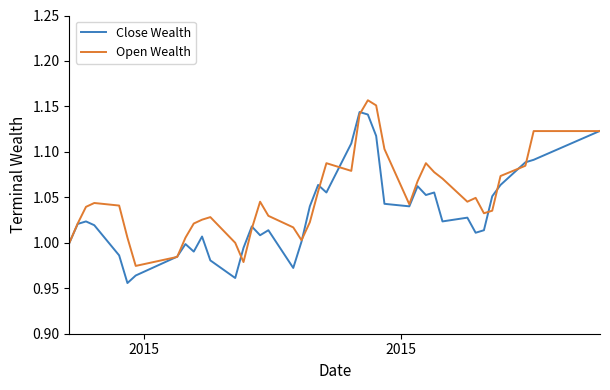

List the series in order of their overall mean, highest first.

Open Wealth, Close Wealth